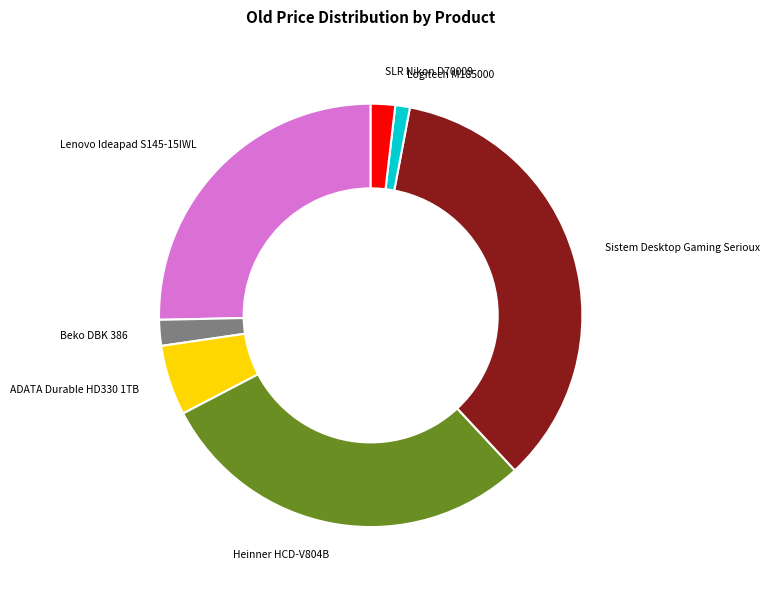

Does any single category account for the majority?

No